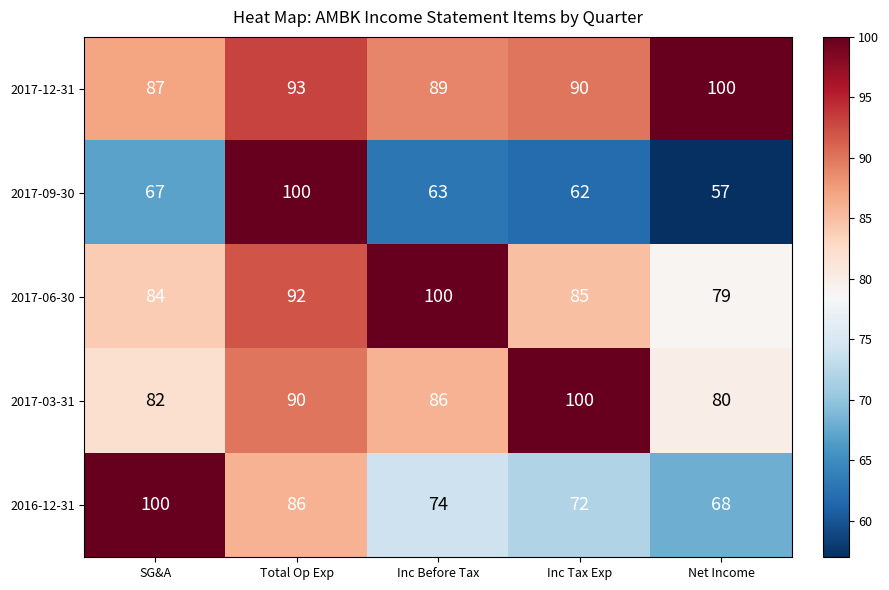

Rank the categories by 2017-09-30 value from highest to lowest.

Total Op Exp, SG&A, Inc Before Tax, Inc Tax Exp, Net Income